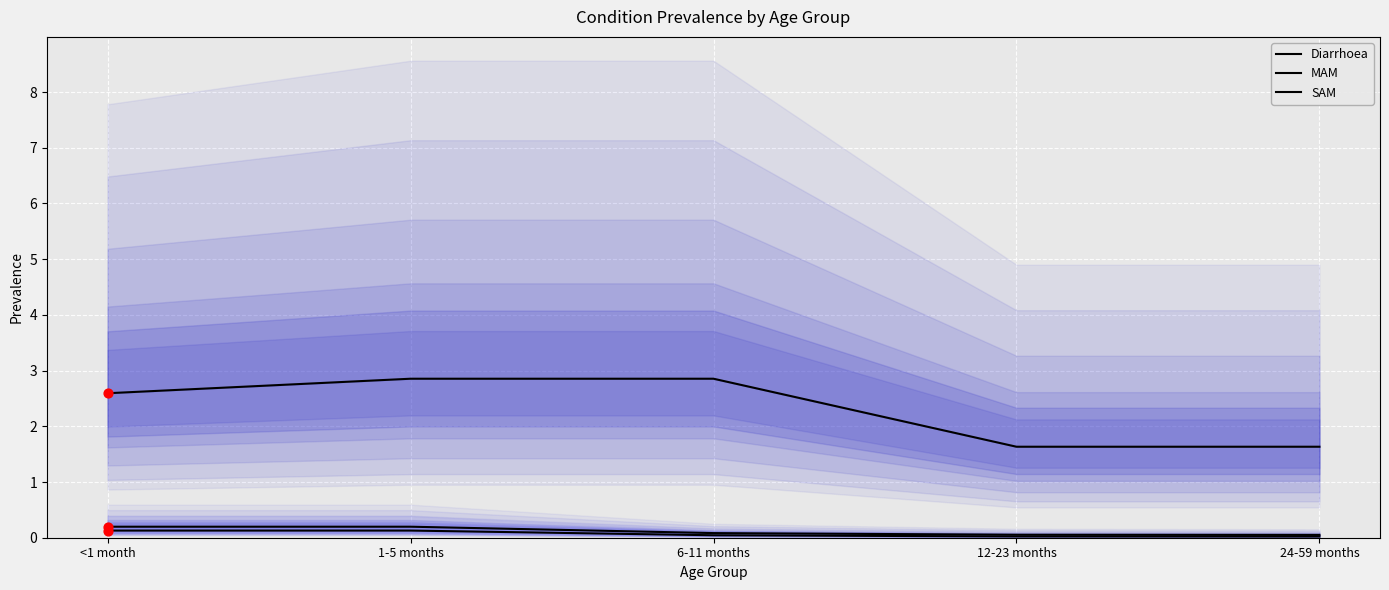

At how many categories does at least one series exceed 1?

5